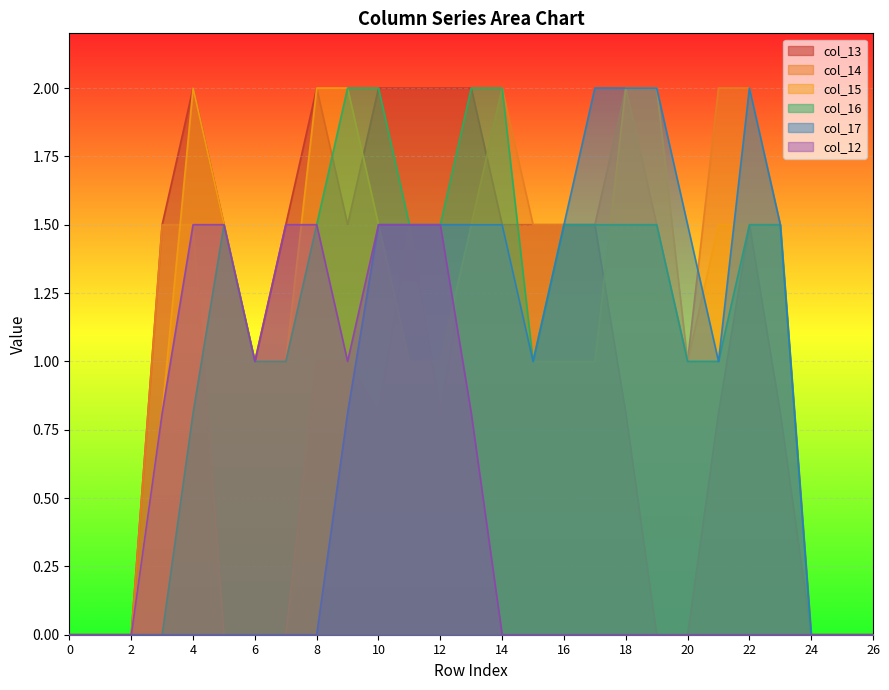

At how many categories does at least one series exceed 0?

21